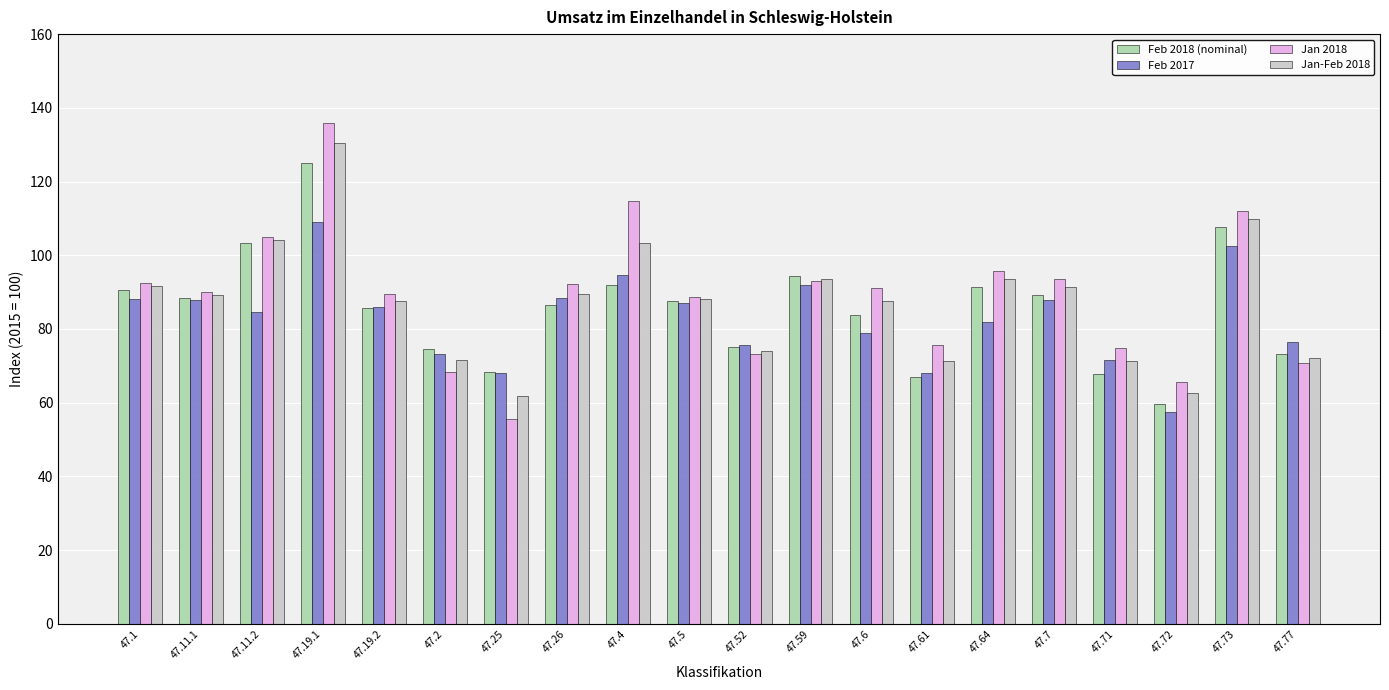

What is the sum of all Jan 2018 values?

1778.0